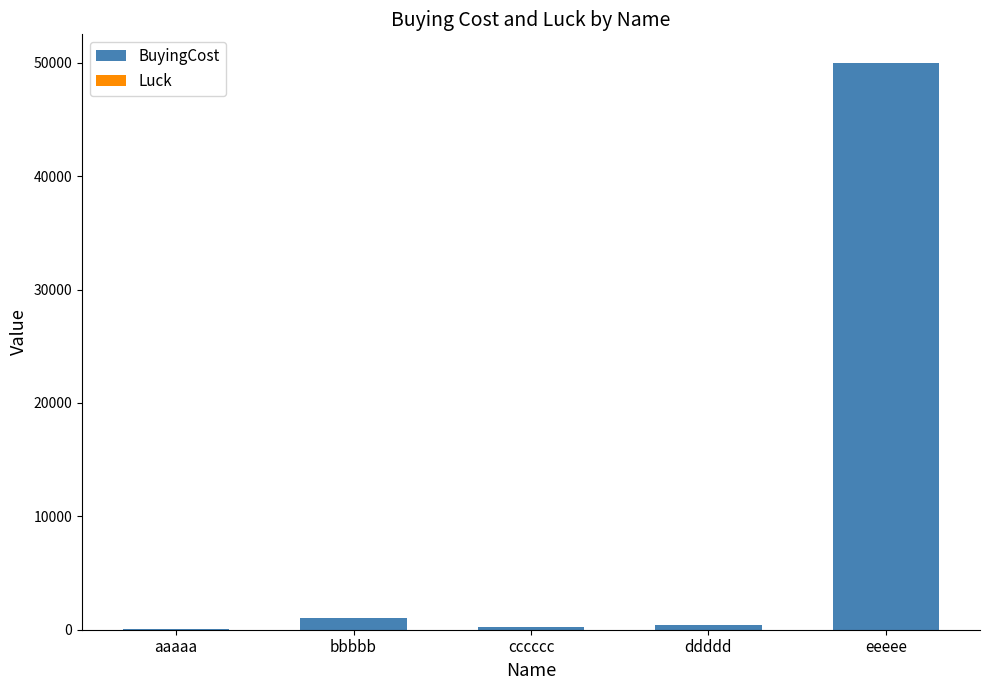

At which category is the sum across all series the highest?

eeeee